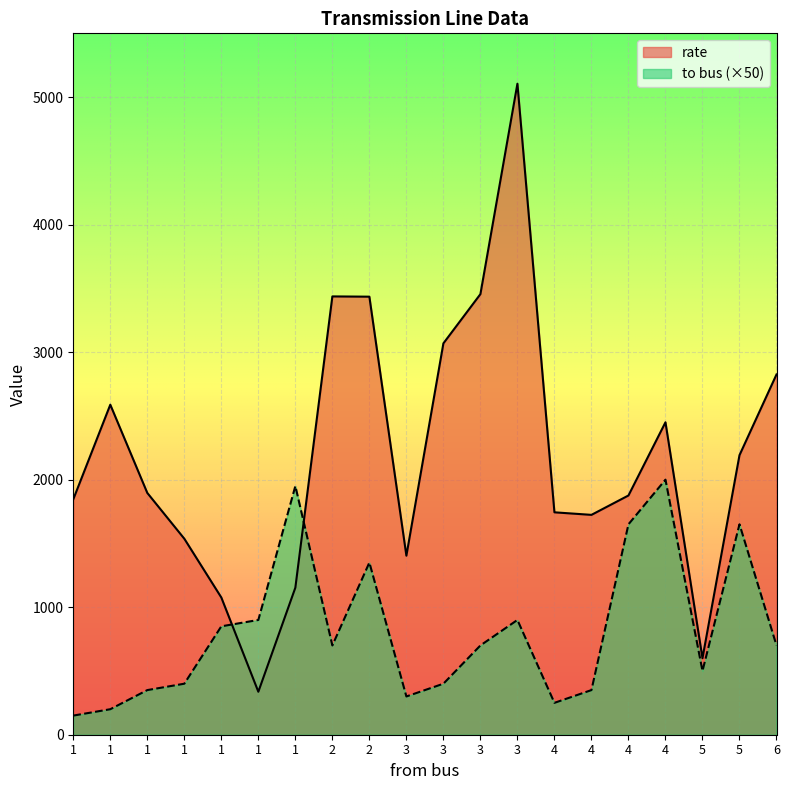

At which category is the sum across all series the highest?

3